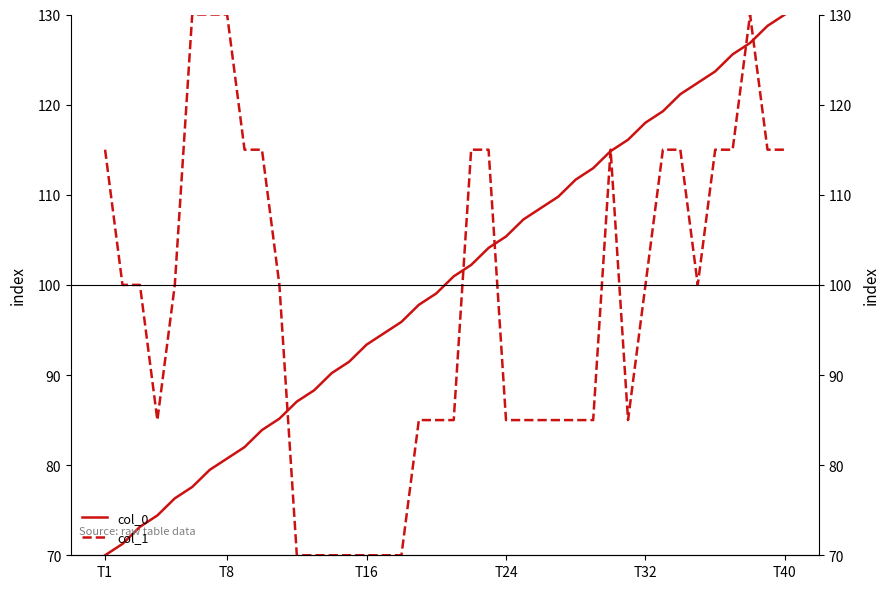

What is the value of the col_0 point at the 20th from the left?

99.1